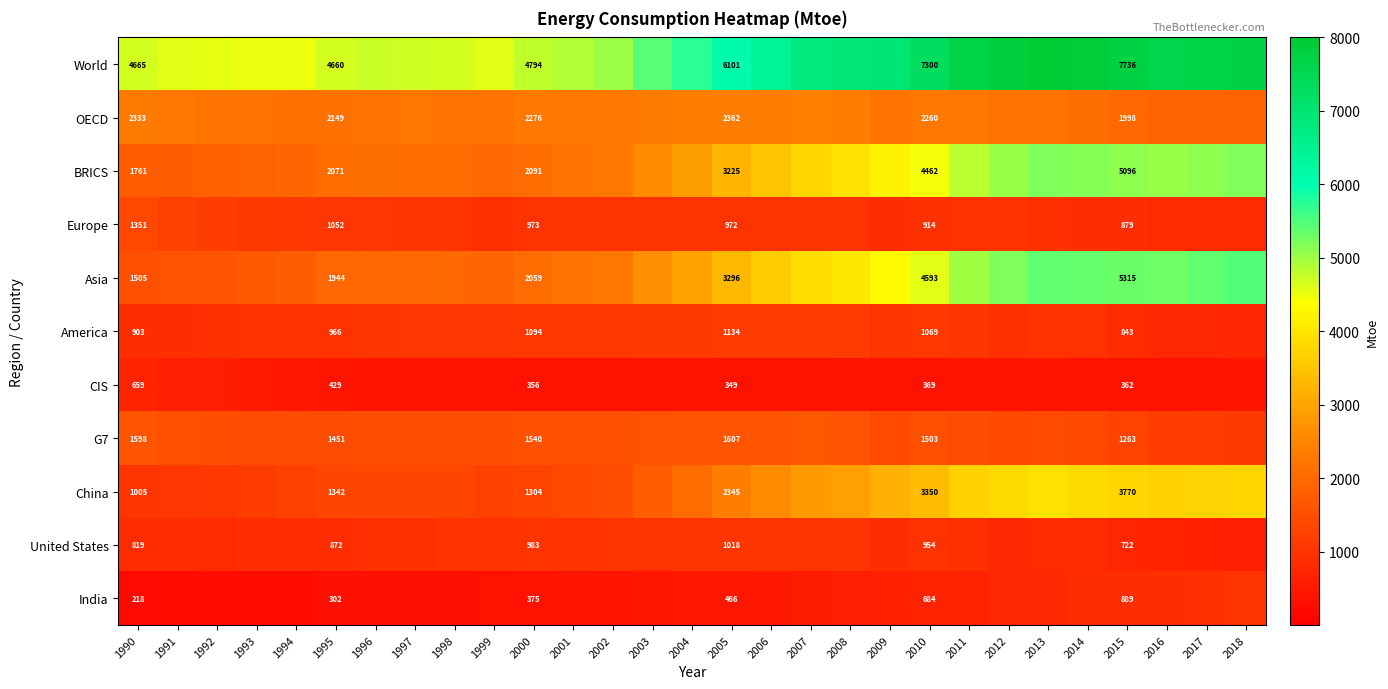

What is the spread (max minus min) of values at 1995?

4358